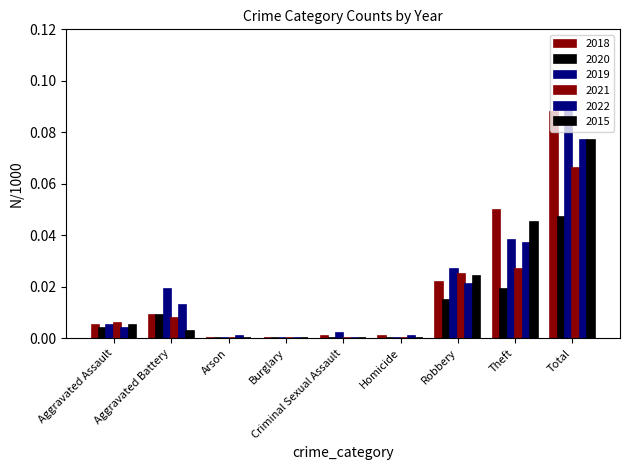

Between Aggravated Assault and Aggravated Battery, which series saw the biggest shift?

2019